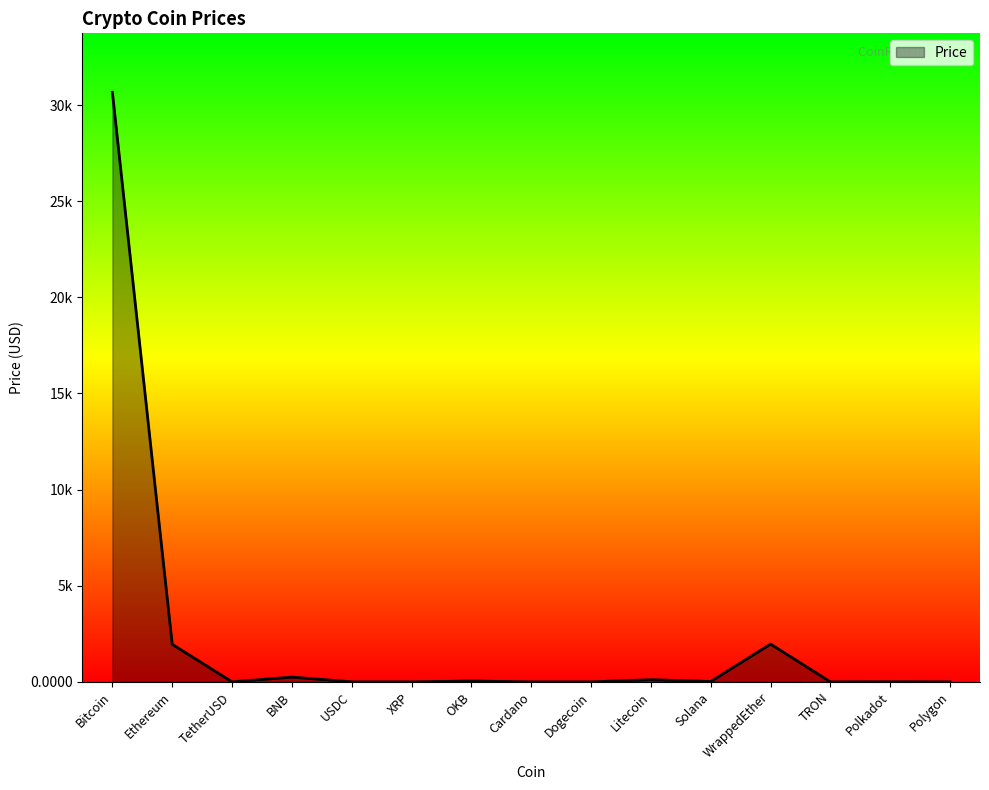

What is the change in value from OKB to Polkadot?

-38.9